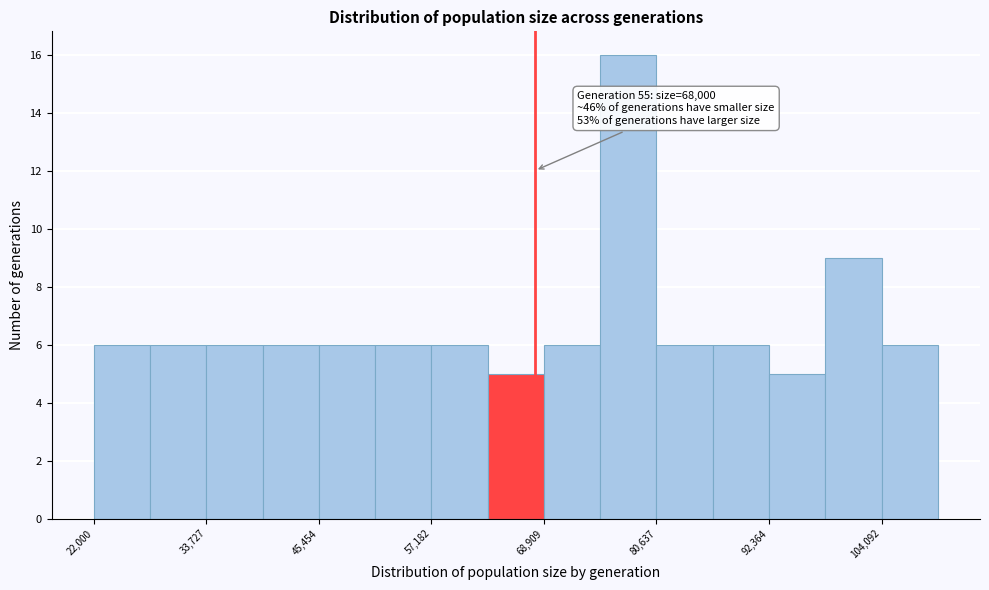

Read against the x-axis, roughly where is the centre of the tallest bar?

78000